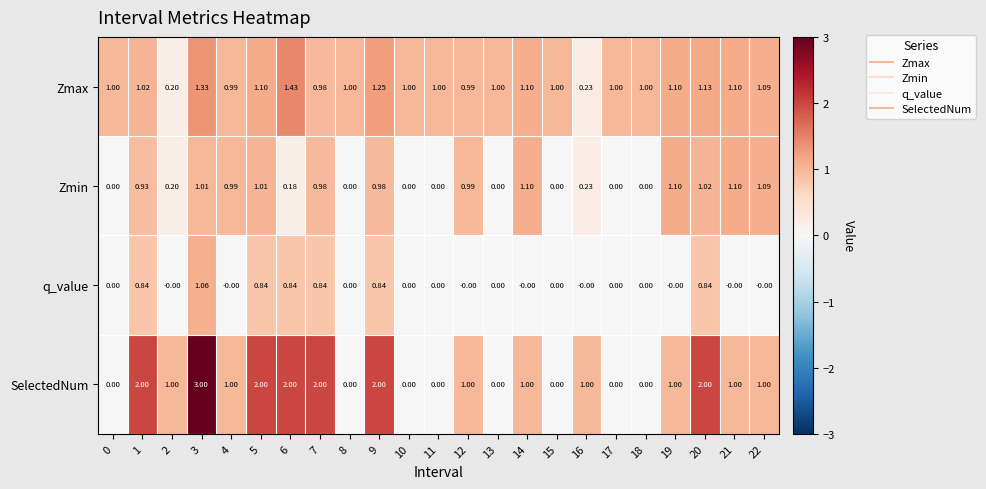

How many data points does each series have?

23